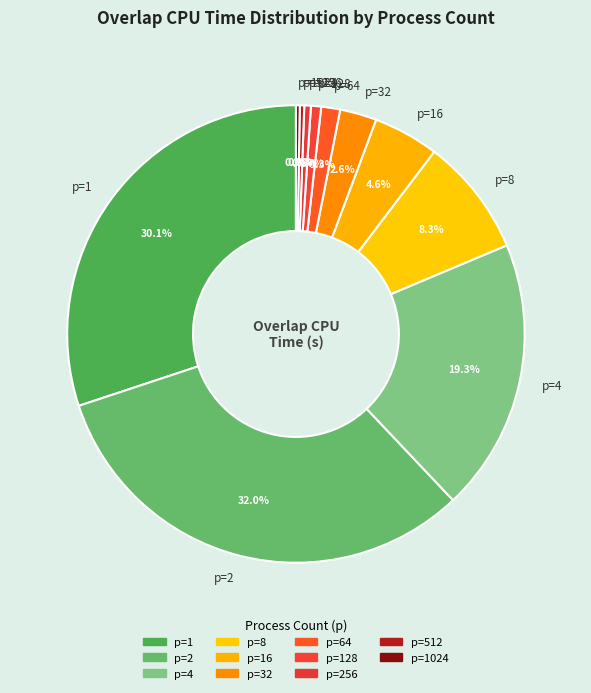

Which slice is the largest?

p=2